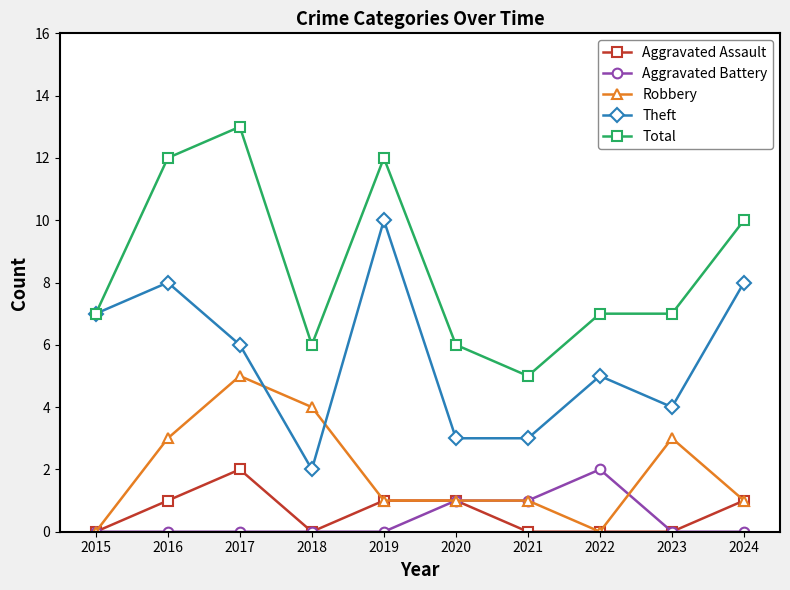

At 2016, list the series in order from largest to smallest.

Total, Theft, Robbery, Aggravated Assault, Aggravated Battery